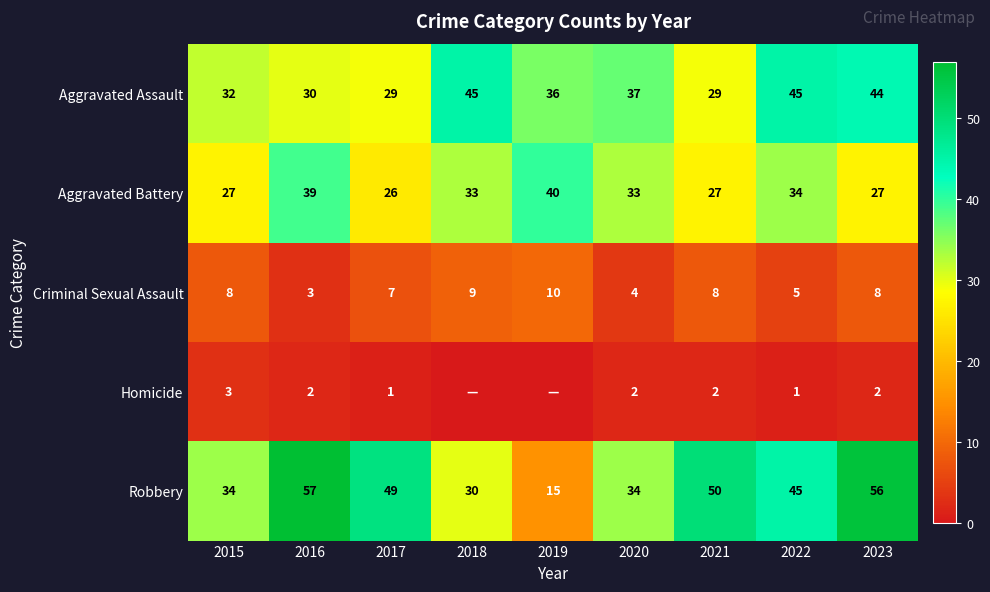

Rank the series at 2020 from lowest to highest value.

Homicide, Criminal Sexual Assault, Aggravated Battery, Robbery, Aggravated Assault